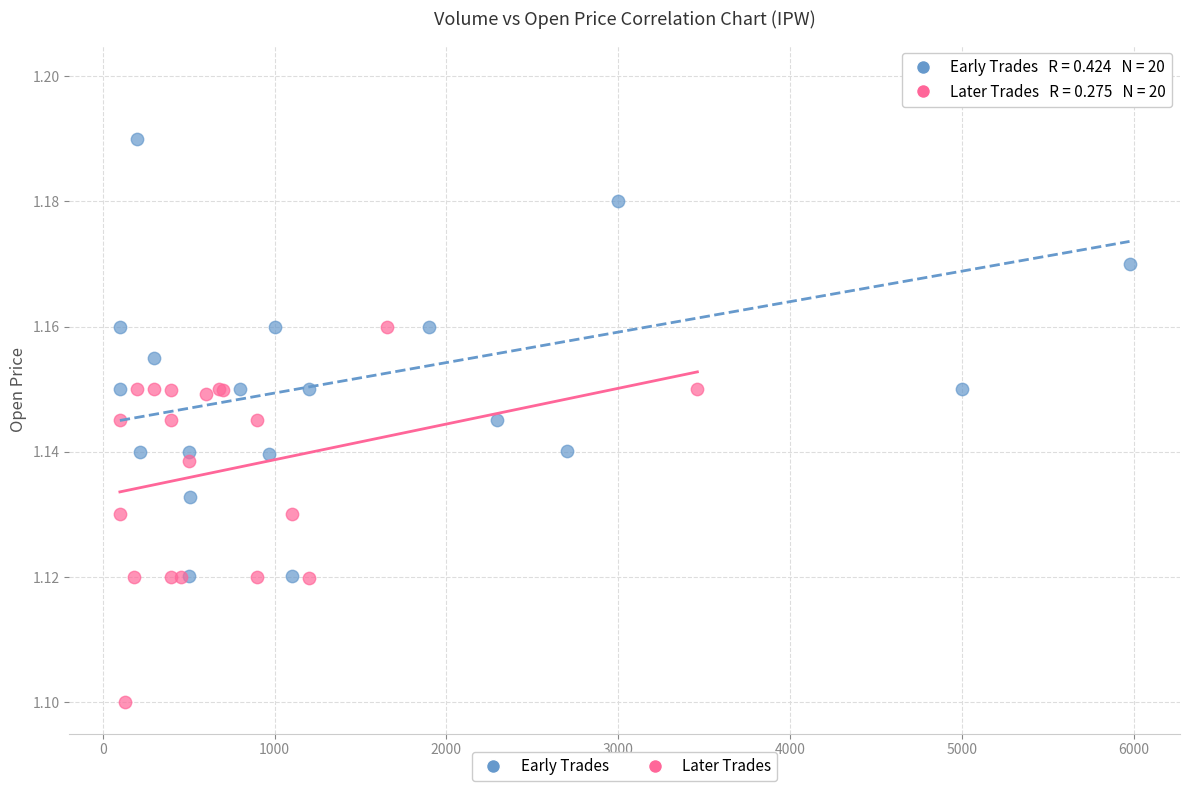

Which series has the largest Y range (max minus min)?

Early Trades